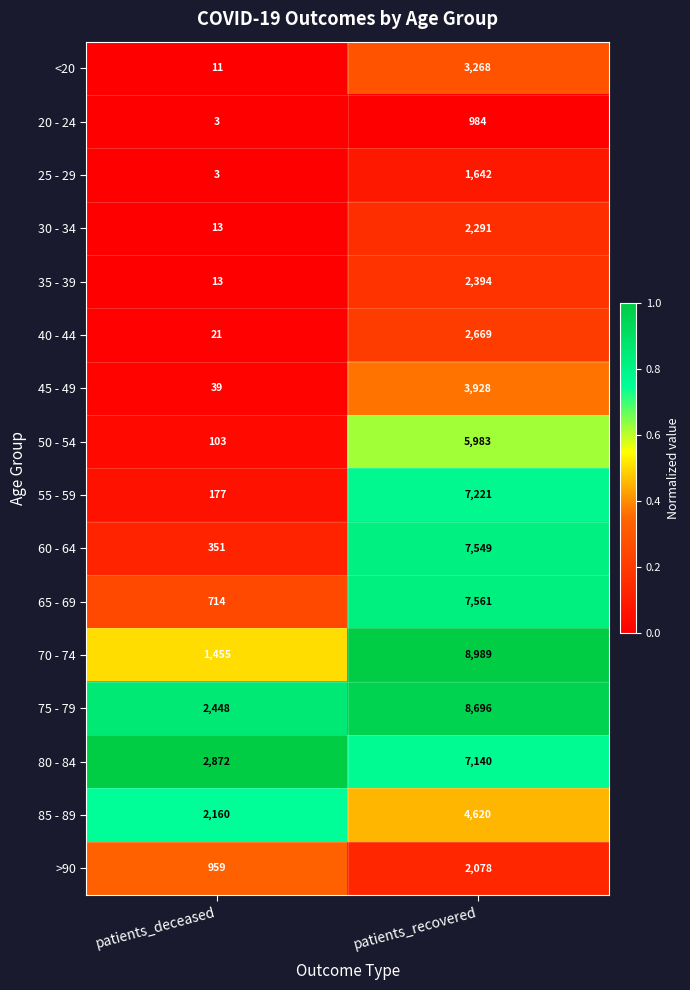

The value of 65 - 69 at patients_recovered is 7561. True or false?

True